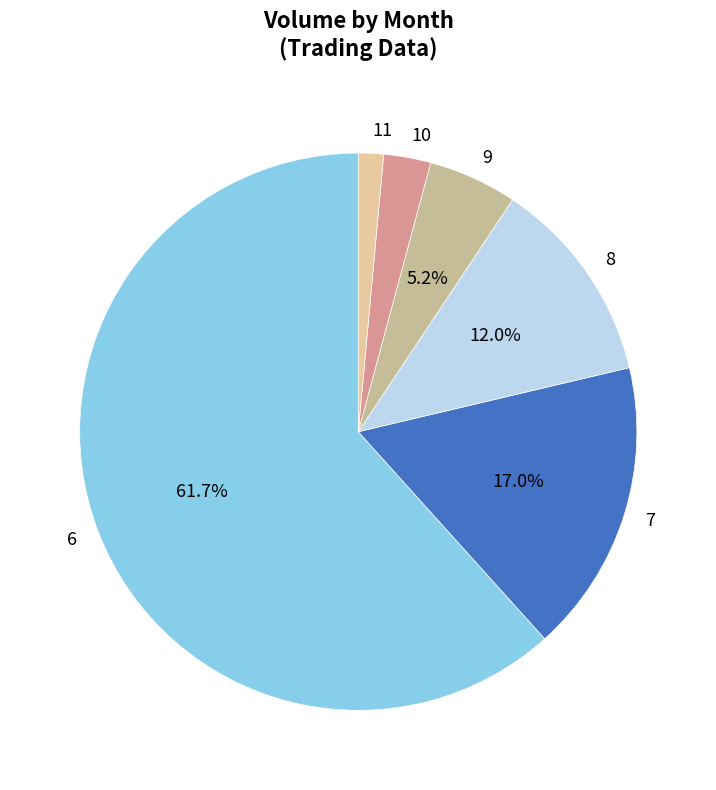

Which slice is the smallest?

11